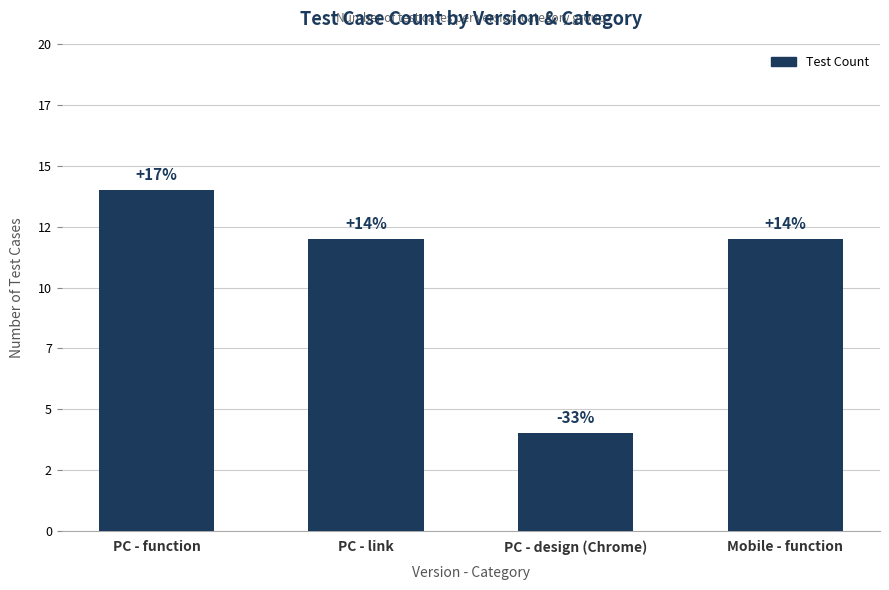

Which label corresponds to the largest value in the chart?

PC - function